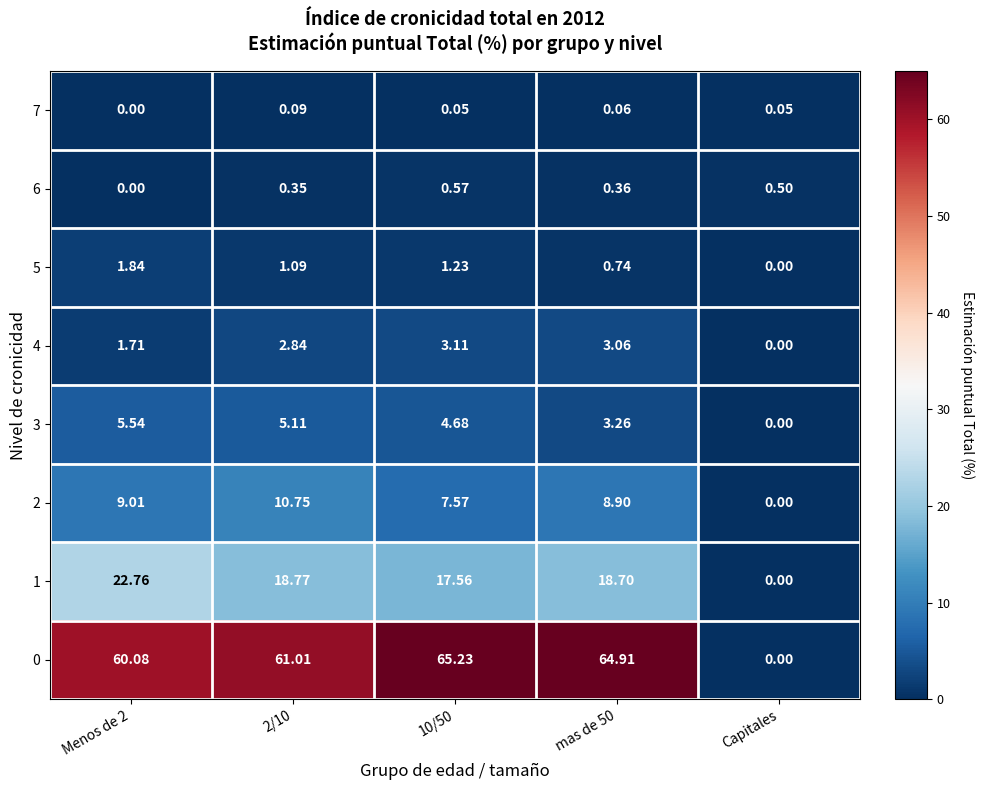

Is the value of 2 at mas de 50 greater than the value of 3 at Menos de 2?

Yes